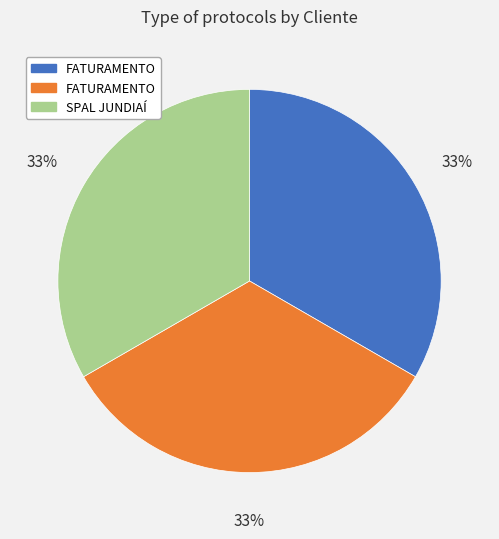

Is there any slice that represents more than half of the pie?

No